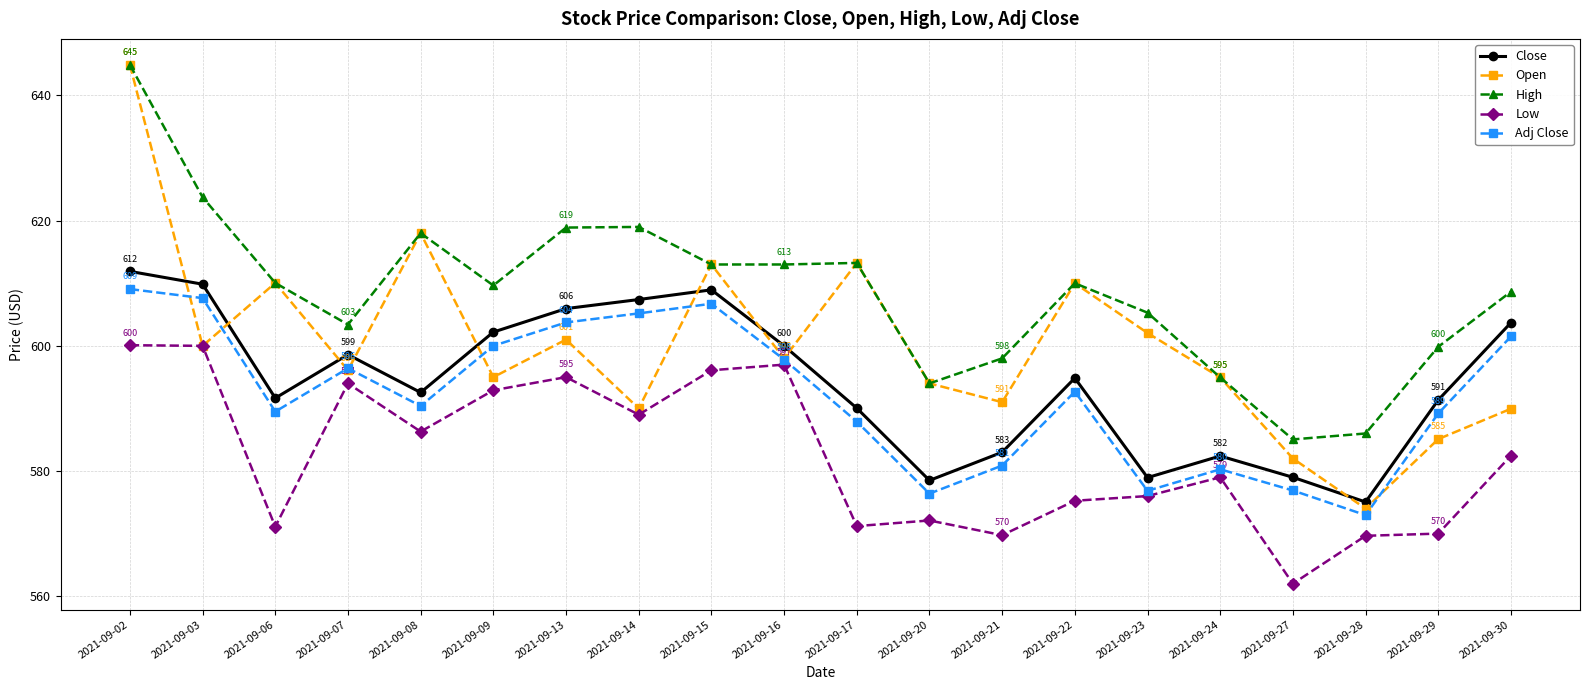

Count the number of categories in the chart.

20